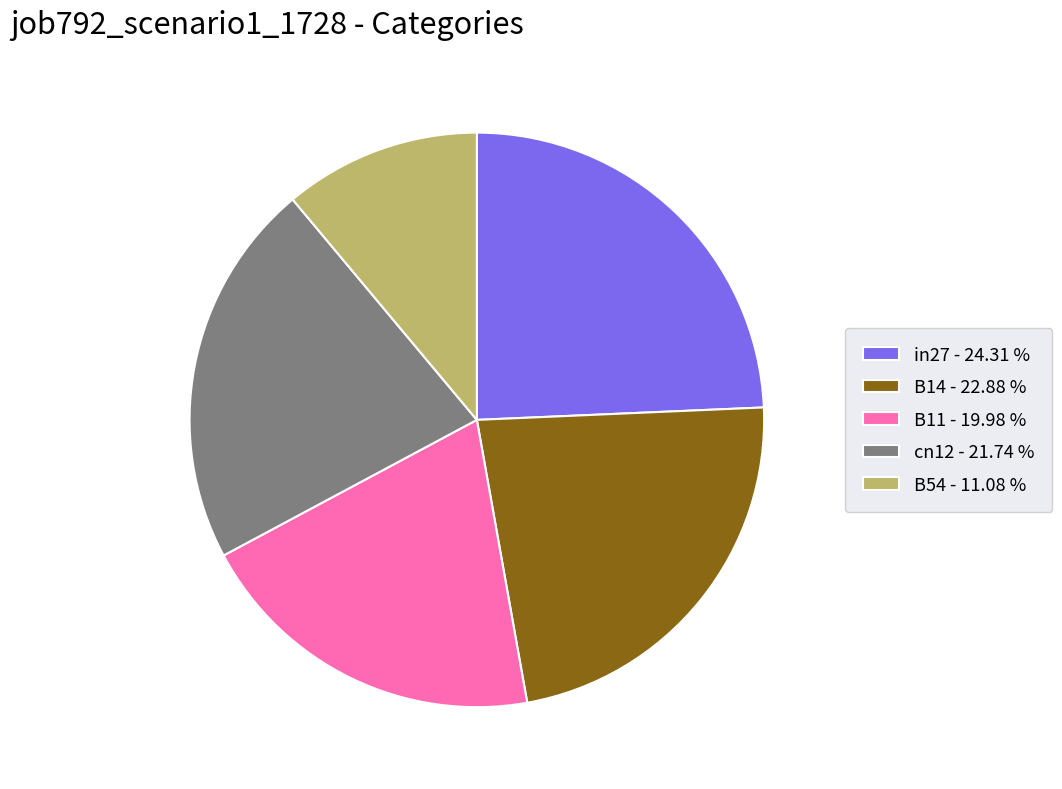

Combined, do in27 - 24.31 % and cn12 - 21.74 % account for over 50%?

No